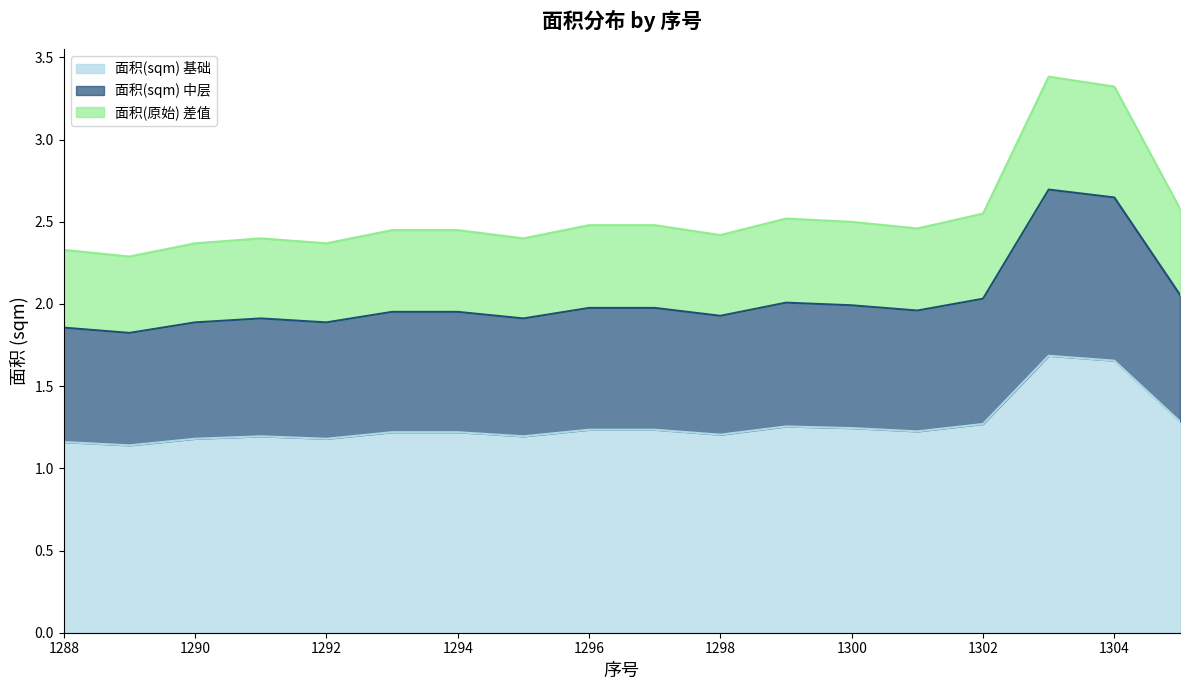

True or false: 面积(原始) and 面积(sqm) intersect in this chart.

False